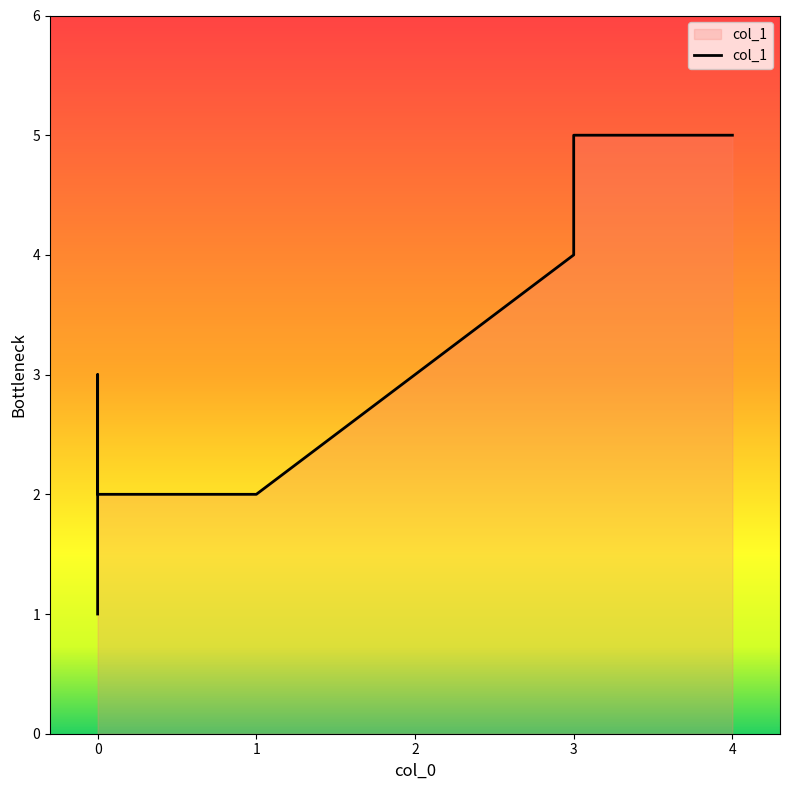

Count the number of categories in the chart.

7